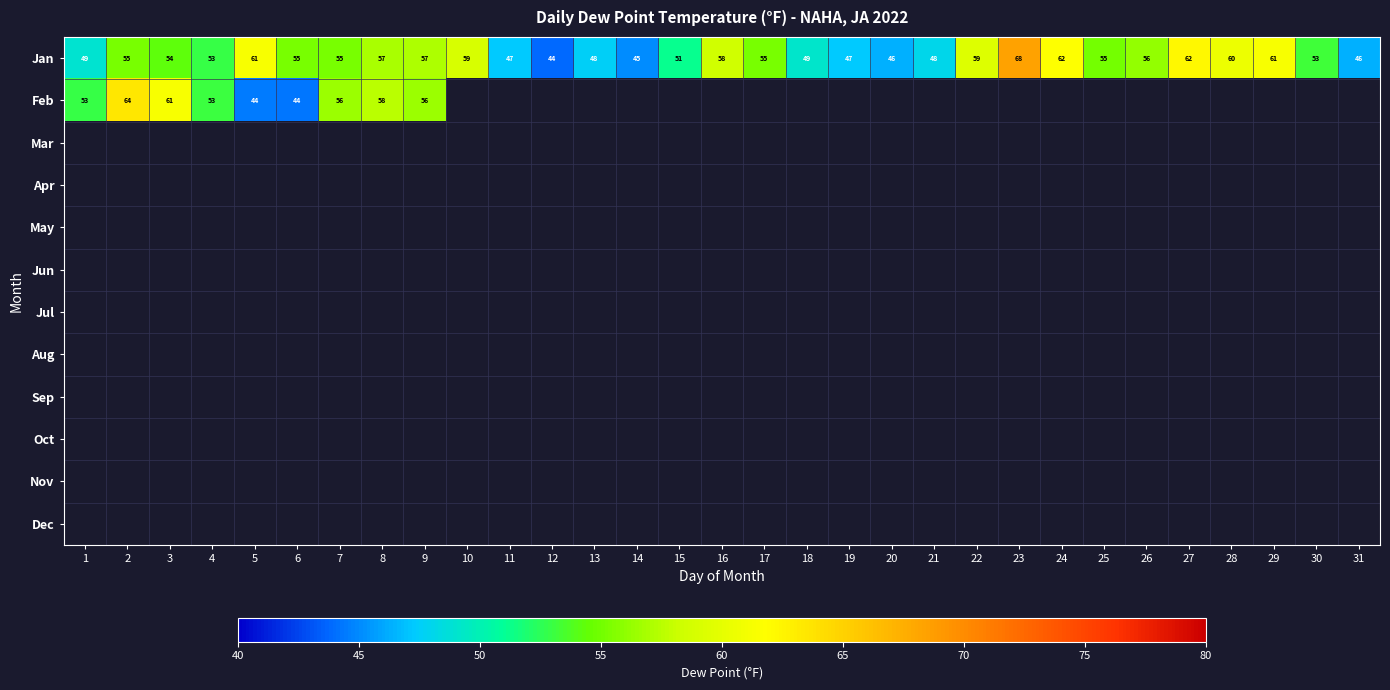

Is it true that Jan equals 51 at 15?

True